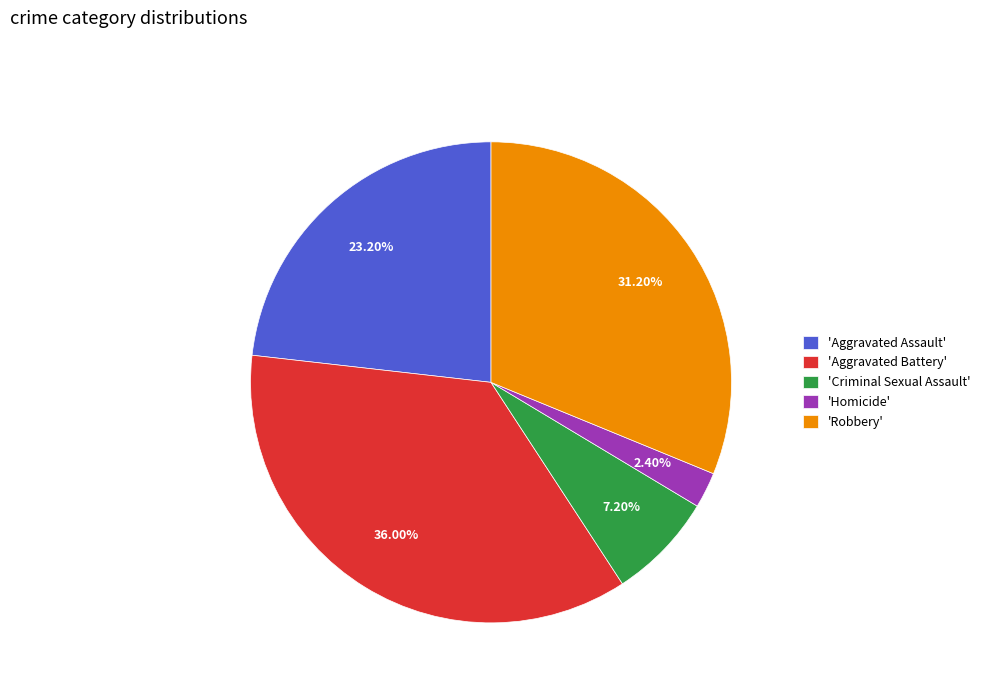

Do 'Homicide' and 'Robbery' together represent more than half of the pie?

No